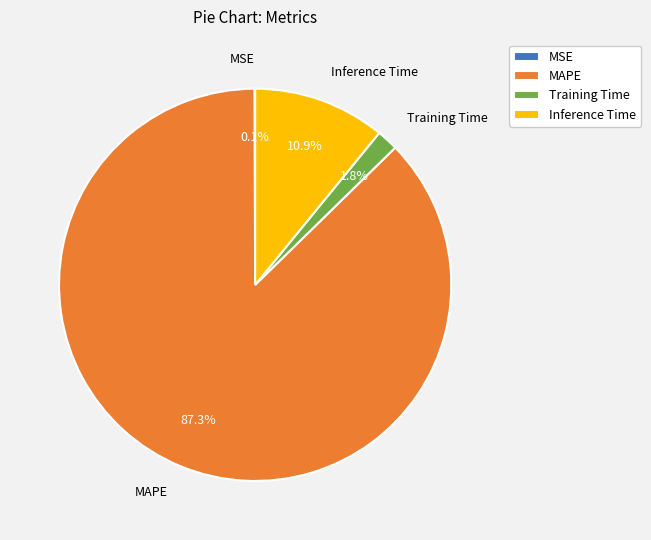

True or false: Training Time accounts for 2% of the total.

True